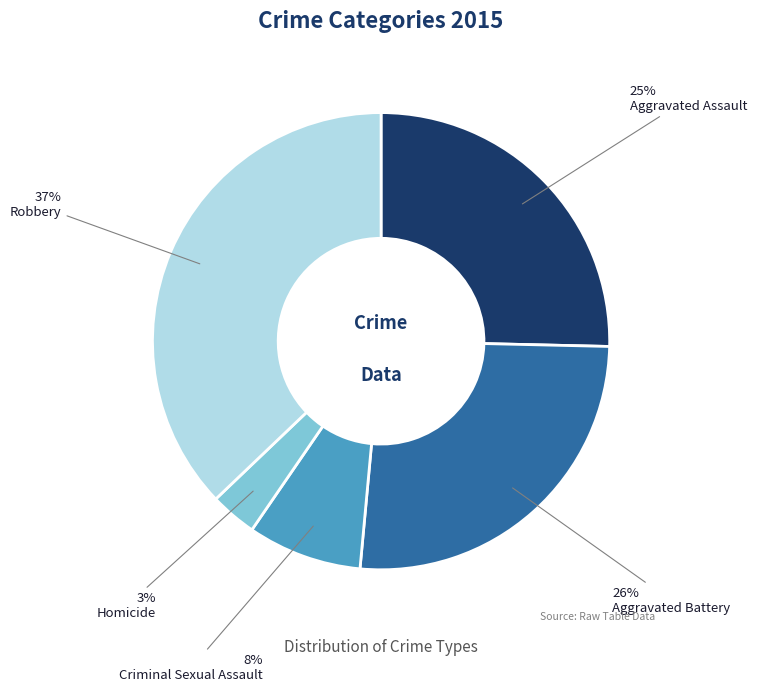

Is there any slice that represents more than half of the pie?

No